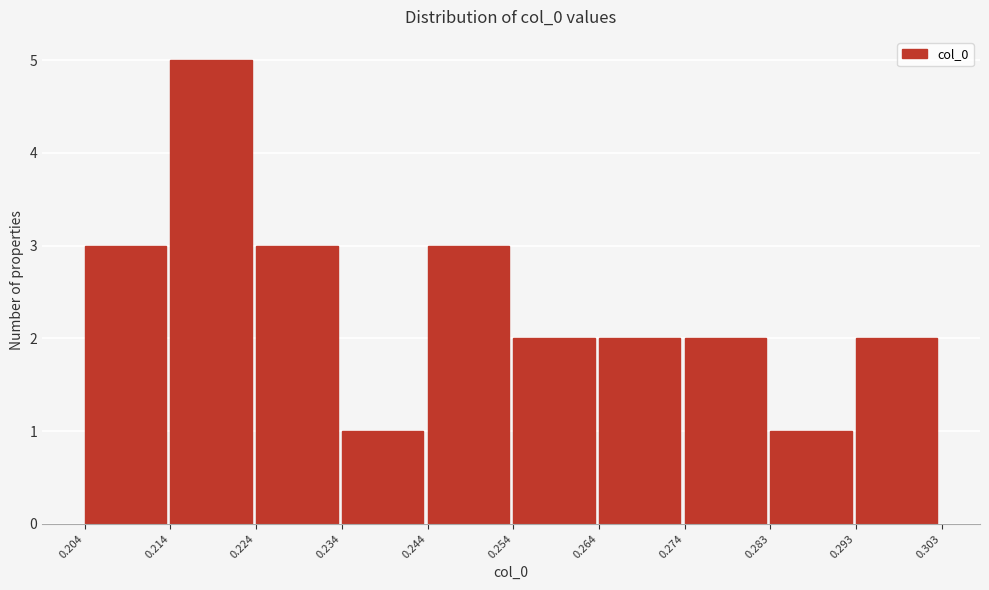

Reading left to right, list every bar in this chart as the range it spans on the x-axis followed by its height. The values are not printed on the chart, so give them approximately, as read against the axis.

0.204 to 0.214: 3
0.214 to 0.224: 5
0.224 to 0.234: 3
0.234 to 0.244: 1
0.244 to 0.254: 3
0.254 to 0.264: 2
0.264 to 0.274: 2
0.274 to 0.283: 2
0.283 to 0.293: 1
0.293 to 0.303: 2